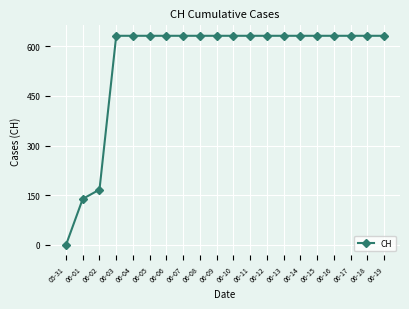

Reading left to right, transcribe all the data shown in this chart.

0	139	167	631	631	631	631	631	631	631	631	631	631	631	631	631	631	631	631	631